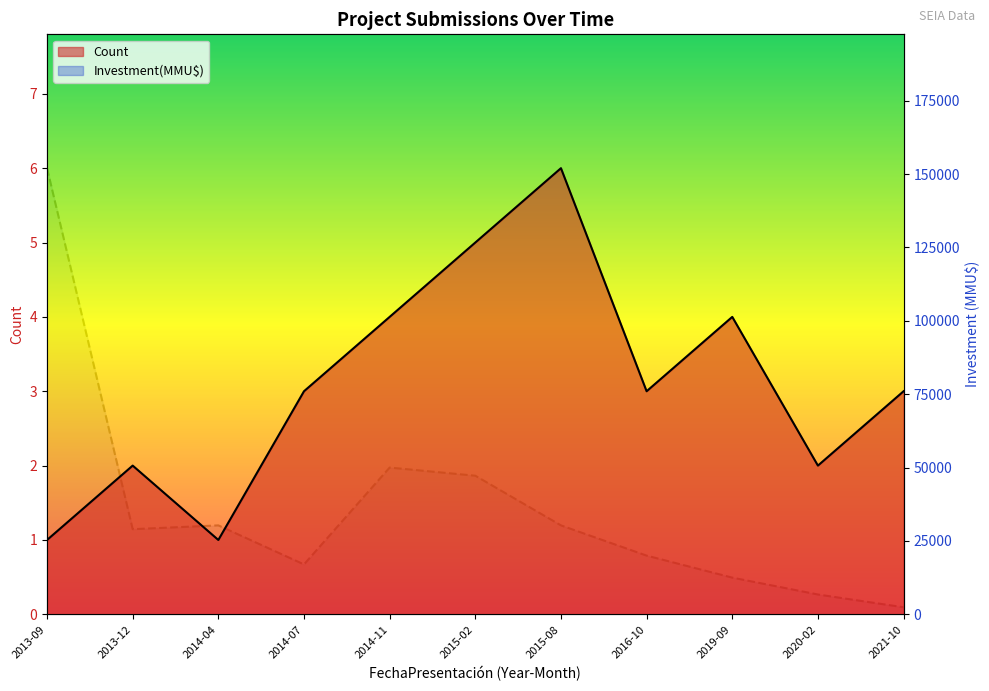

In Investment(MMU$), how many points are lower than both neighbors (excluding endpoints)?

2